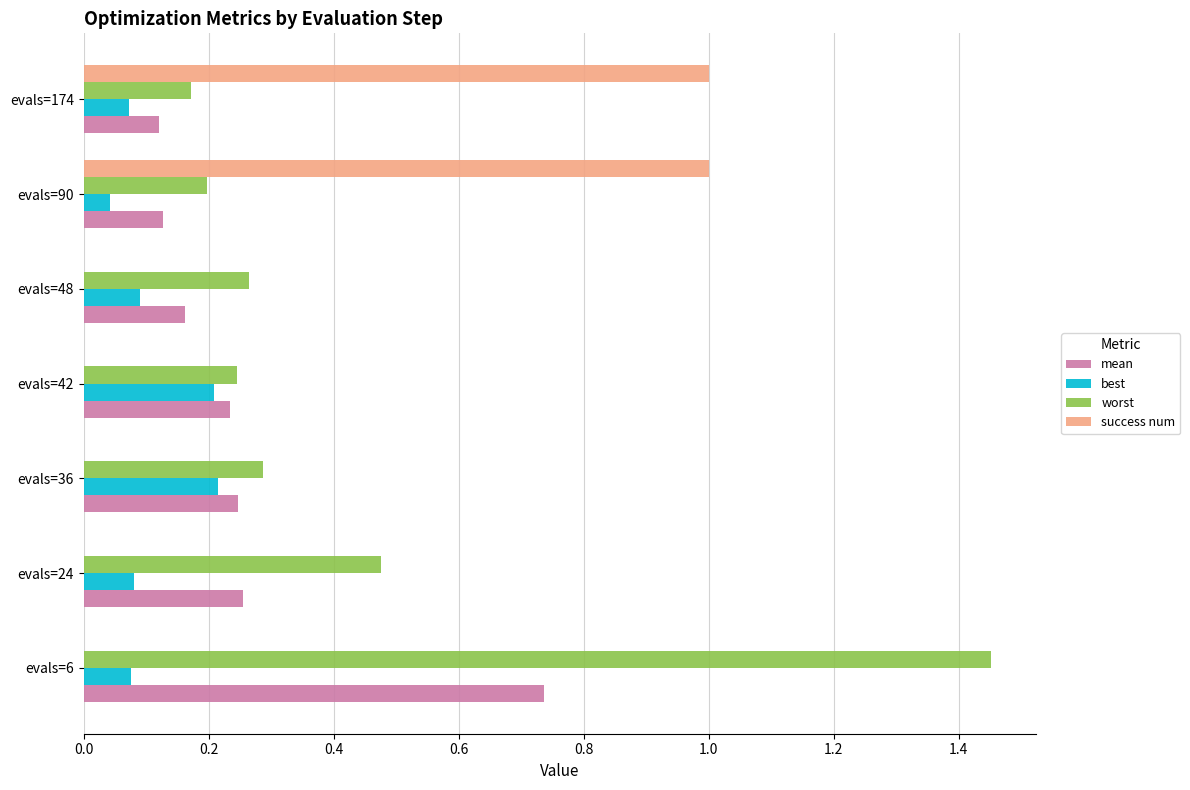

Which series has the largest total across all categories?

worst